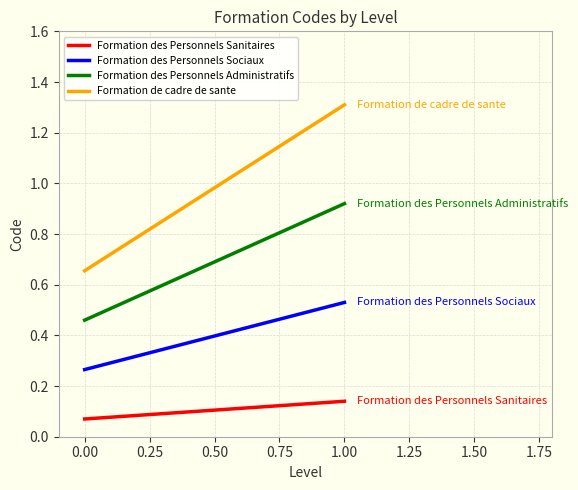

What is the sum of all Formation de cadre de sante values?

2.0